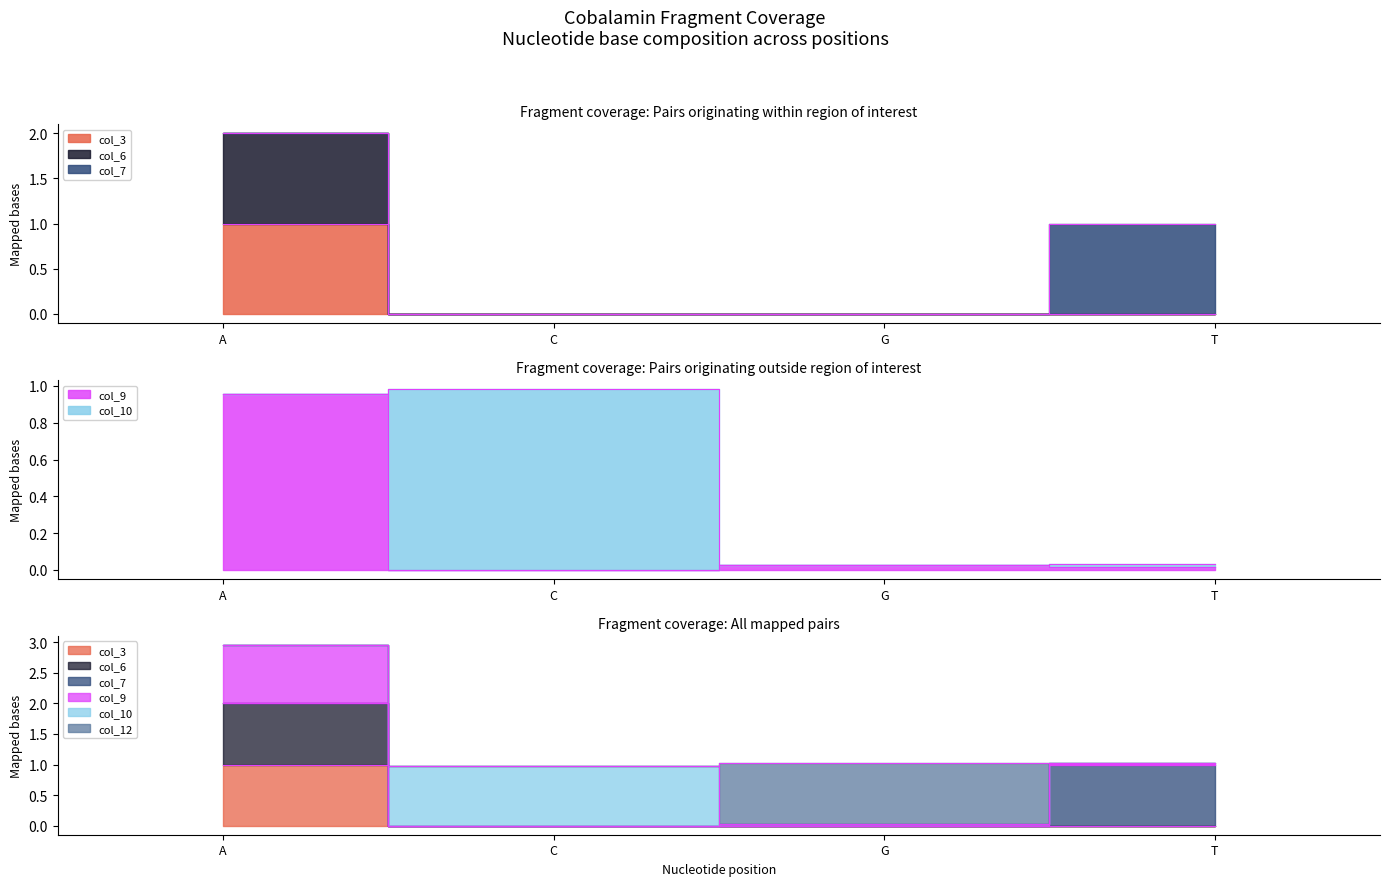

True or false: col_6 has more than 1 points higher than both neighbors.

False